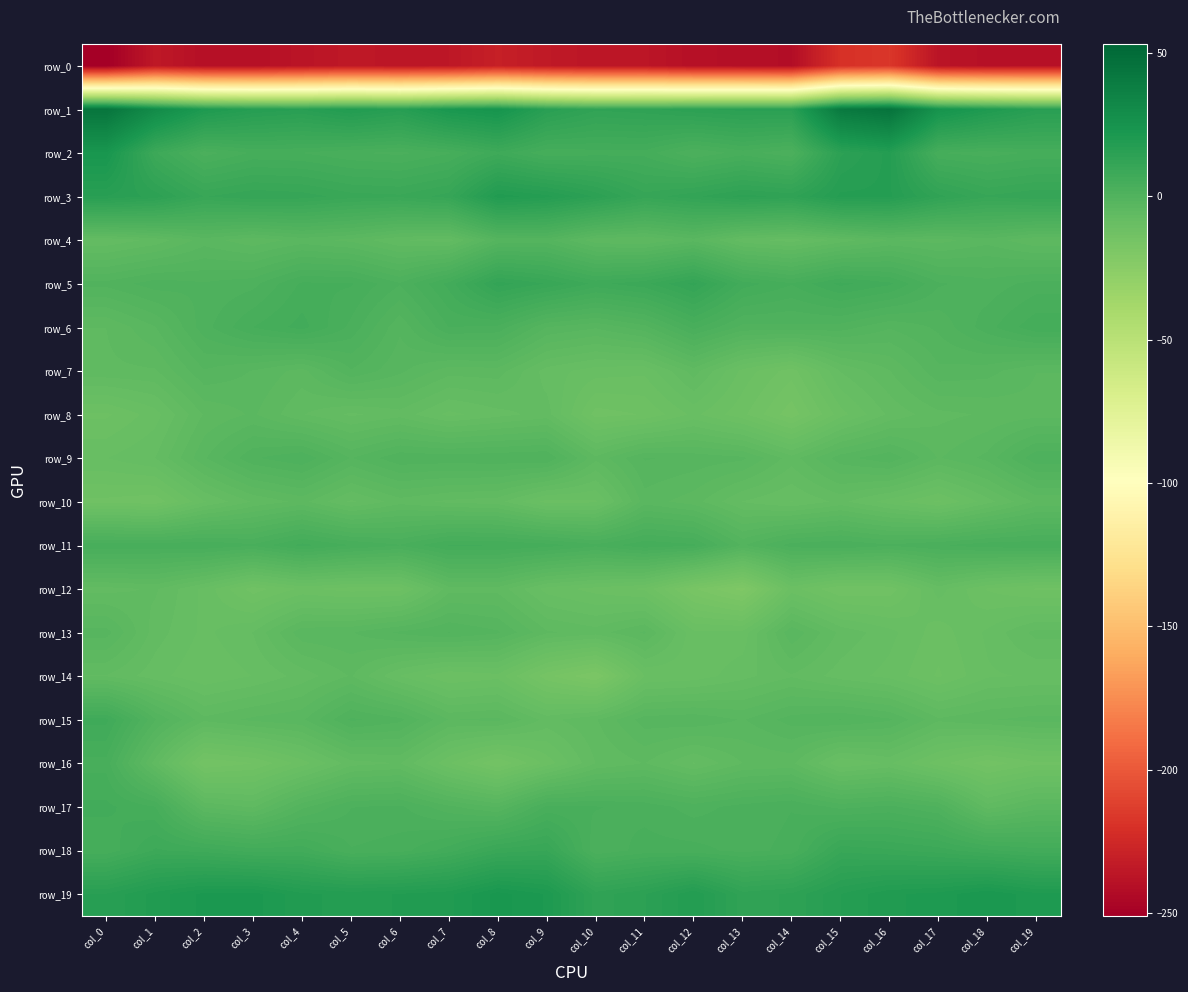

Is the value of row_11 at col_11 greater than the value of row_15 at col_15?

Yes